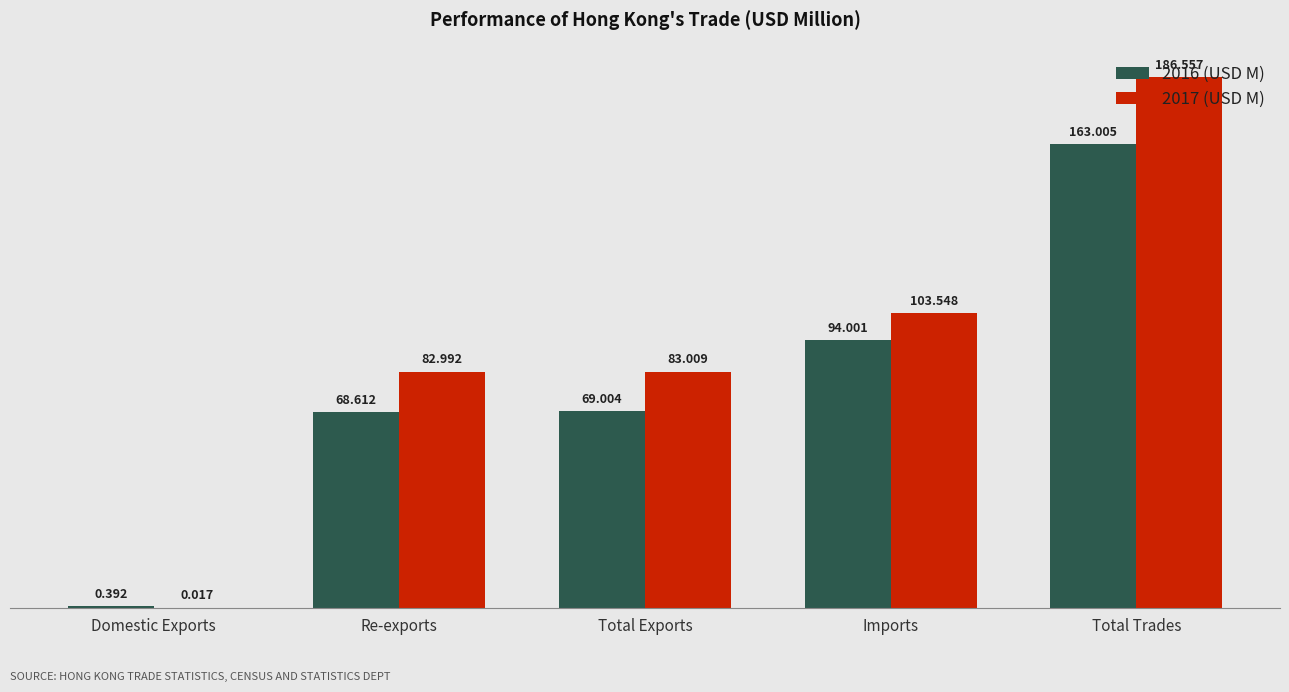

True or false: 2017 (USD M) has a value of 47.9 at Imports.

False